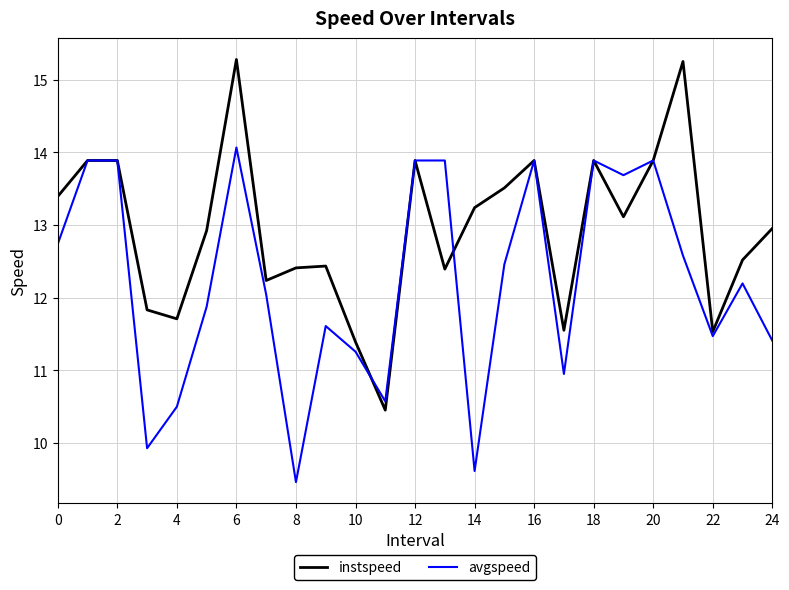

Does the chart display data point markers on the line(s)?

No